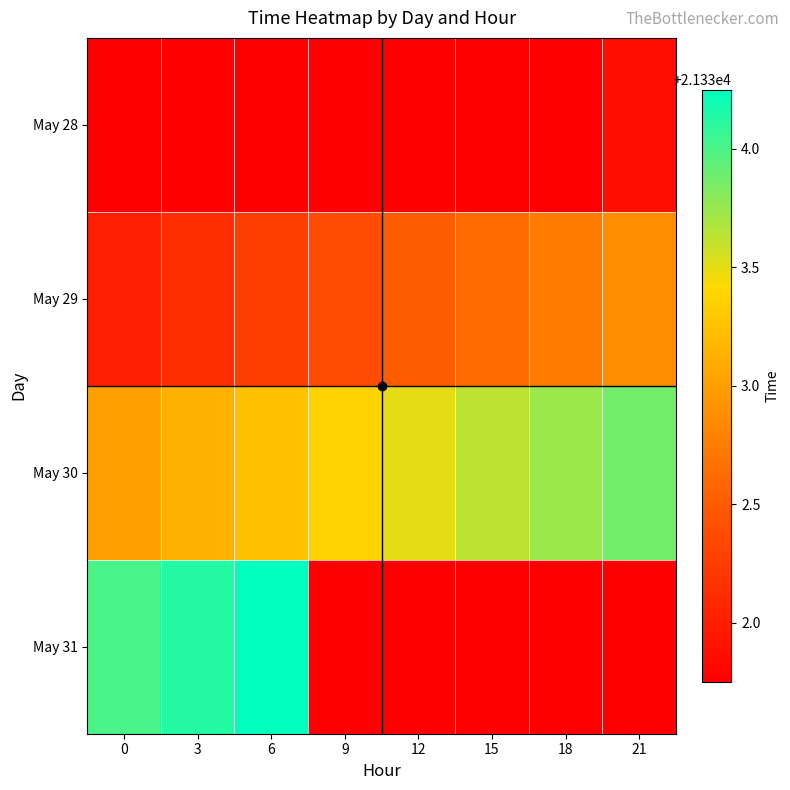

How many series are shown in this chart?

4